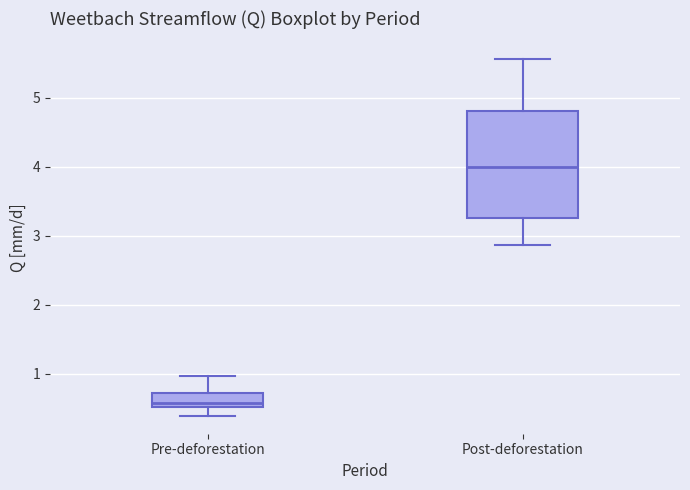

Reading left to right, read every box against the y-axis: the position of its median line, the range the box covers, and the ends of its whiskers. The values are not printed on the chart, so give them approximately, as read against the axis.

Pre-deforestation: median 0.6, box 0.5 to 0.7, whiskers 0.4 to 1.0
Post-deforestation: median 4.0, box 3.2 to 4.8, whiskers 2.9 to 5.6